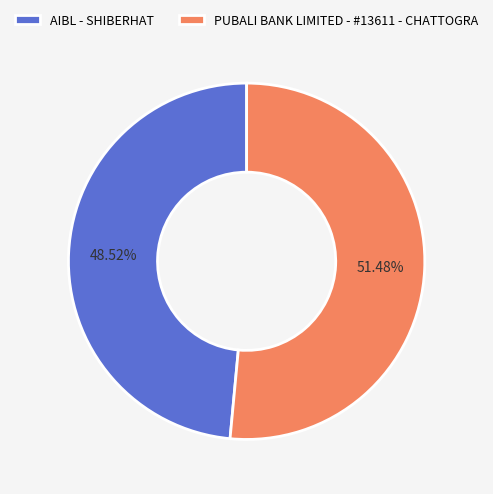

Is it true that AIBL - SHIBERHAT is 62% of the pie?

False